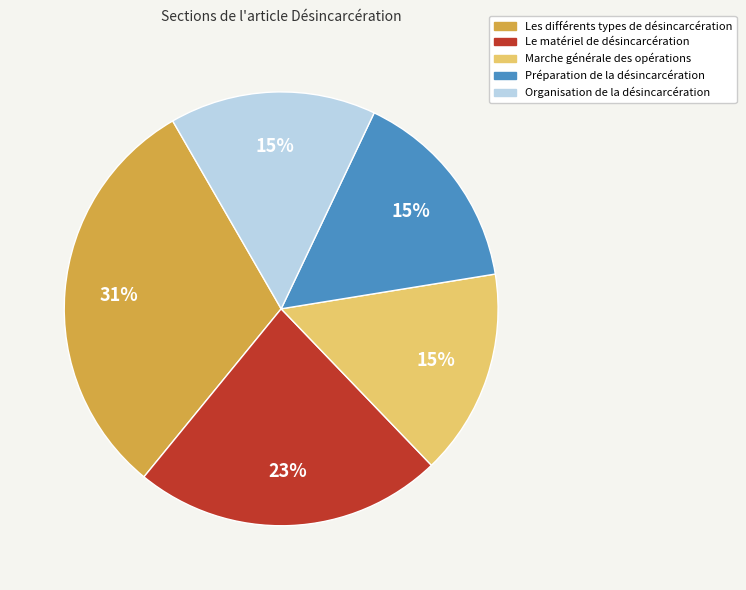

Does any single category account for the majority?

No